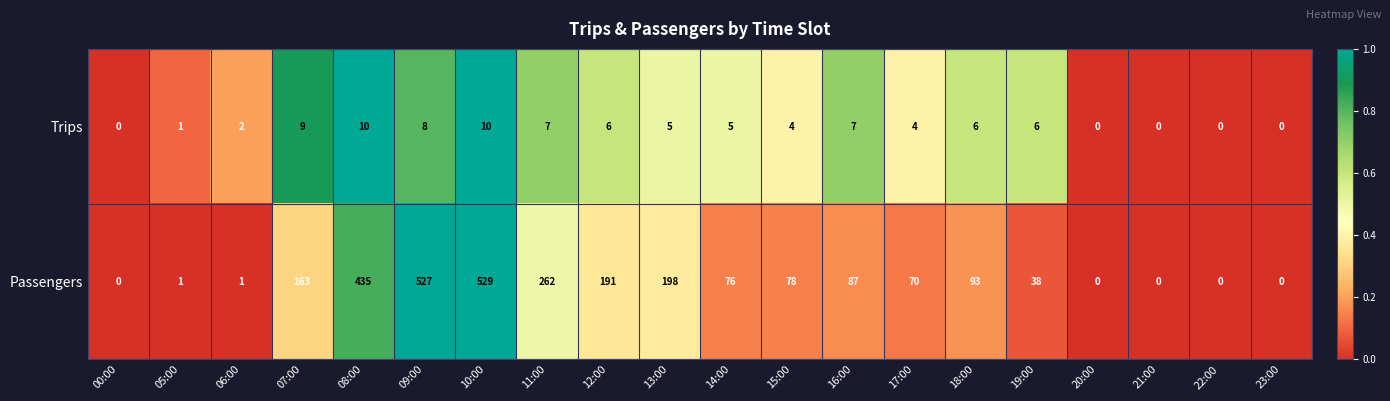

Which series changed the most between 13:00 and 21:00?

Passengers